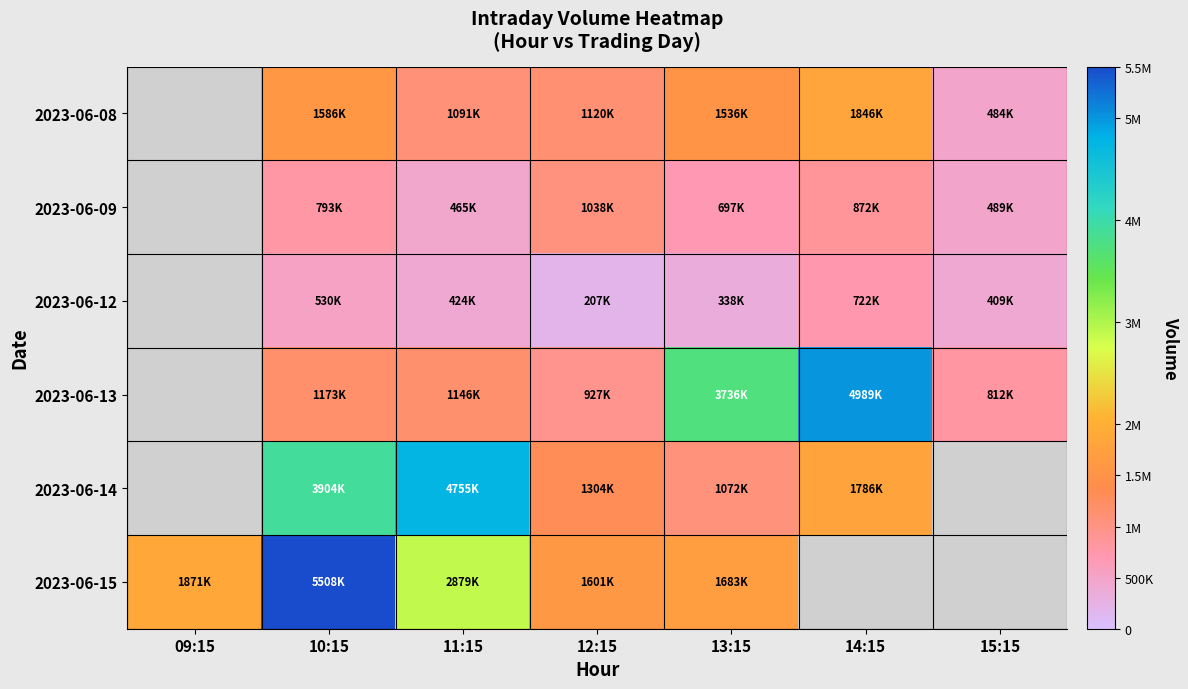

Which has a higher value, 10:15 or 13:15?

10:15